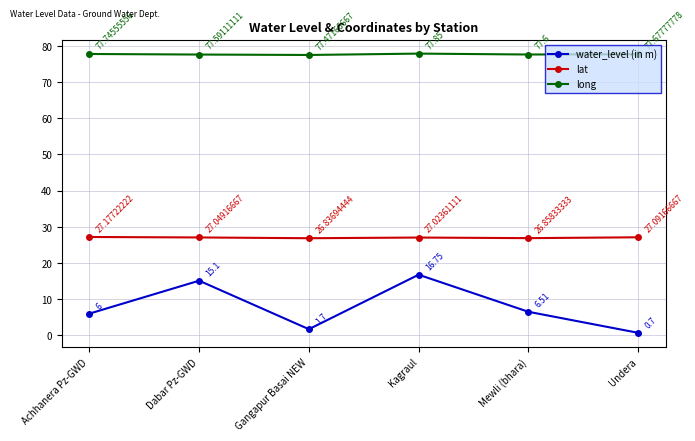

How many values in the lat series are below 27?

2